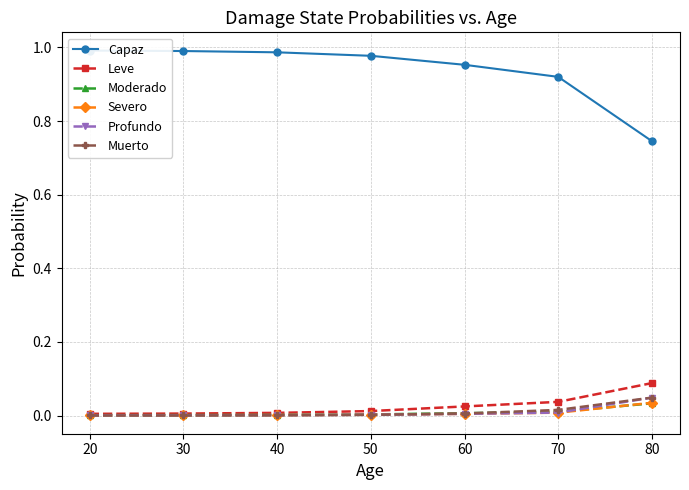

What are all the series names shown in the legend?

Capaz, Leve, Moderado, Severo, Profundo, Muerto